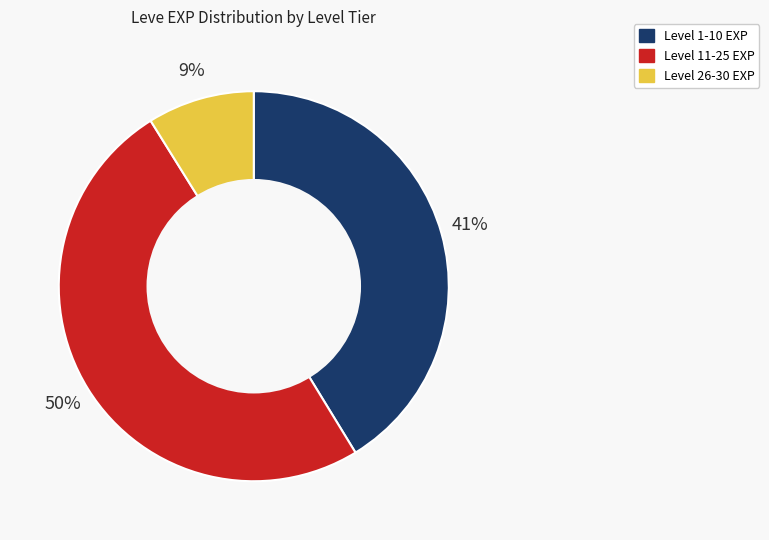

To the nearest percent, what is the average slice percentage?

33%